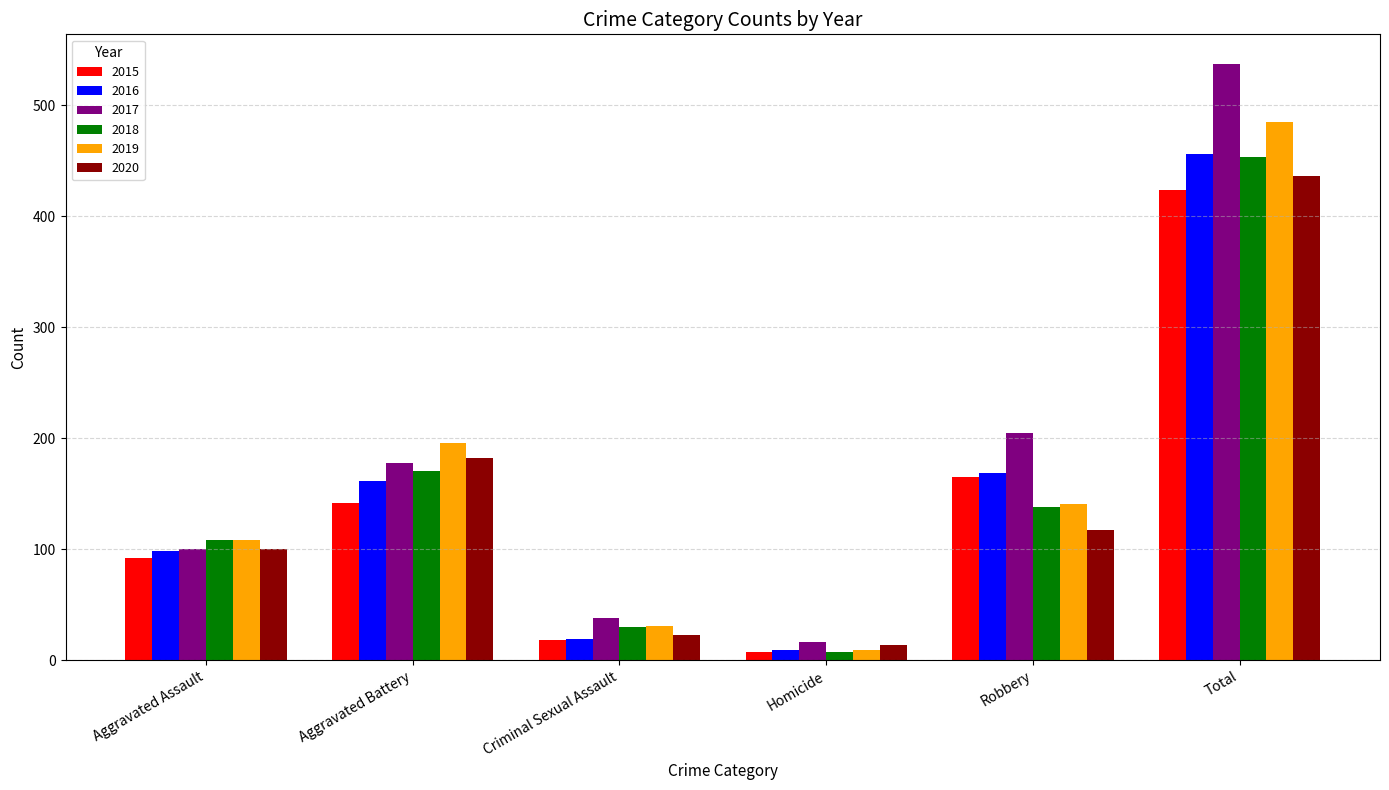

What is the approximate value of 2020 at Criminal Sexual Assault, to the nearest 10?

20